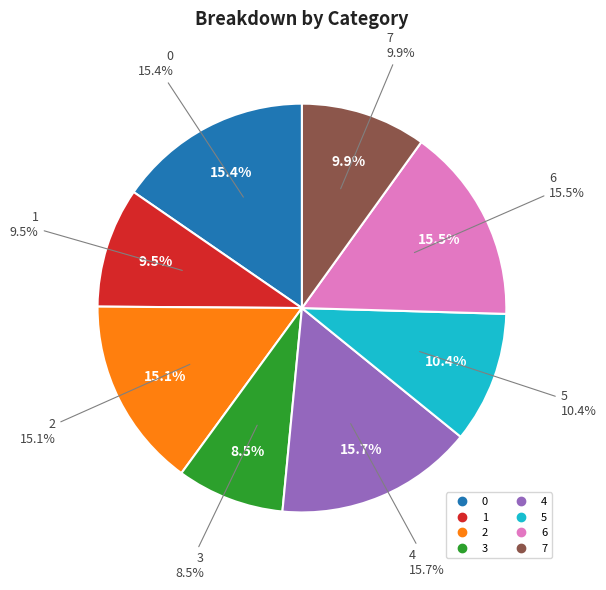

How many slices are in this pie chart?

8